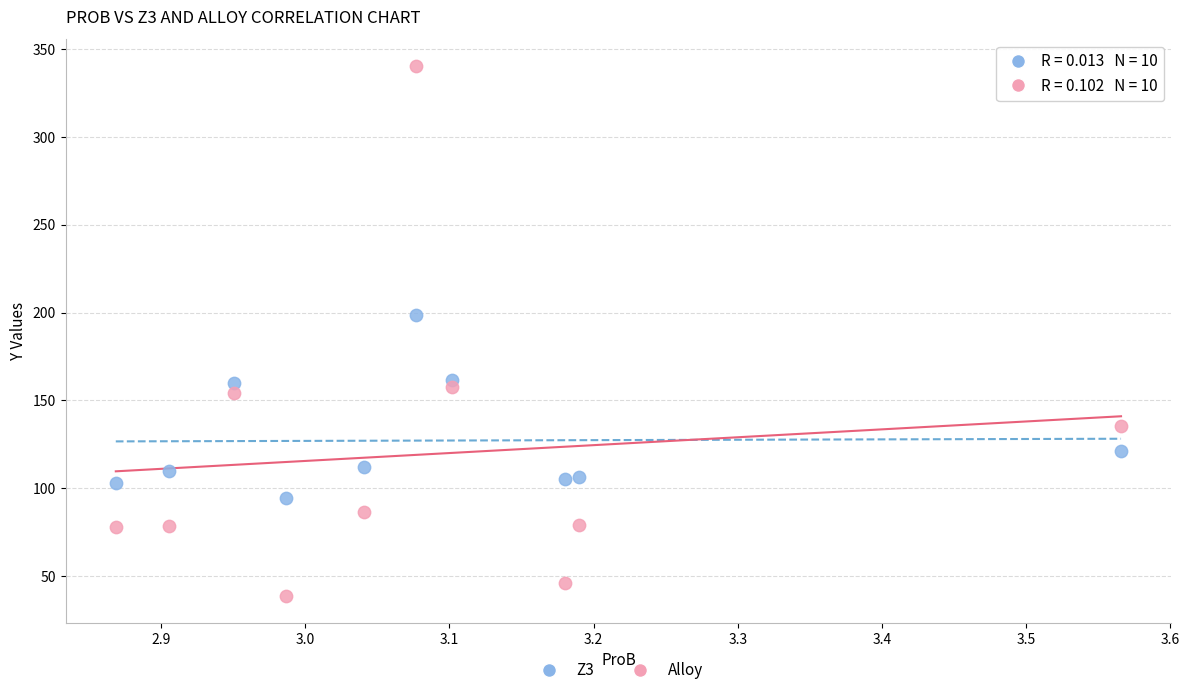

Across all data points, what is the range of Y values (max minus min)?

301.7